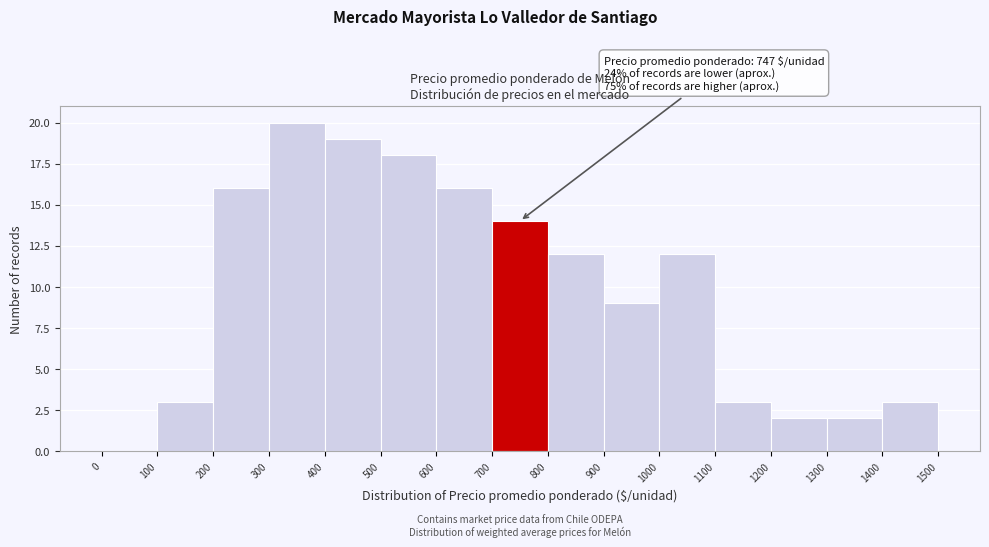

Which range on the x-axis has the tallest bar?

300 to 400